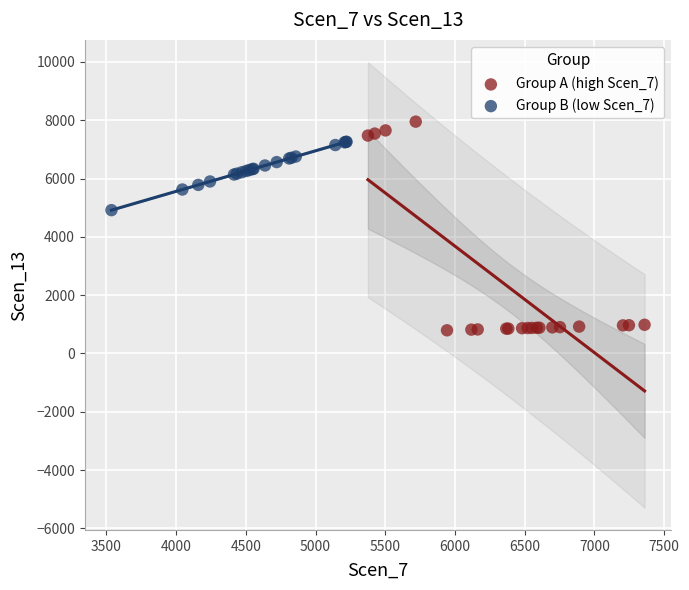

What are all the series names shown in the legend?

Group A (high Scen_7), Group B (low Scen_7)